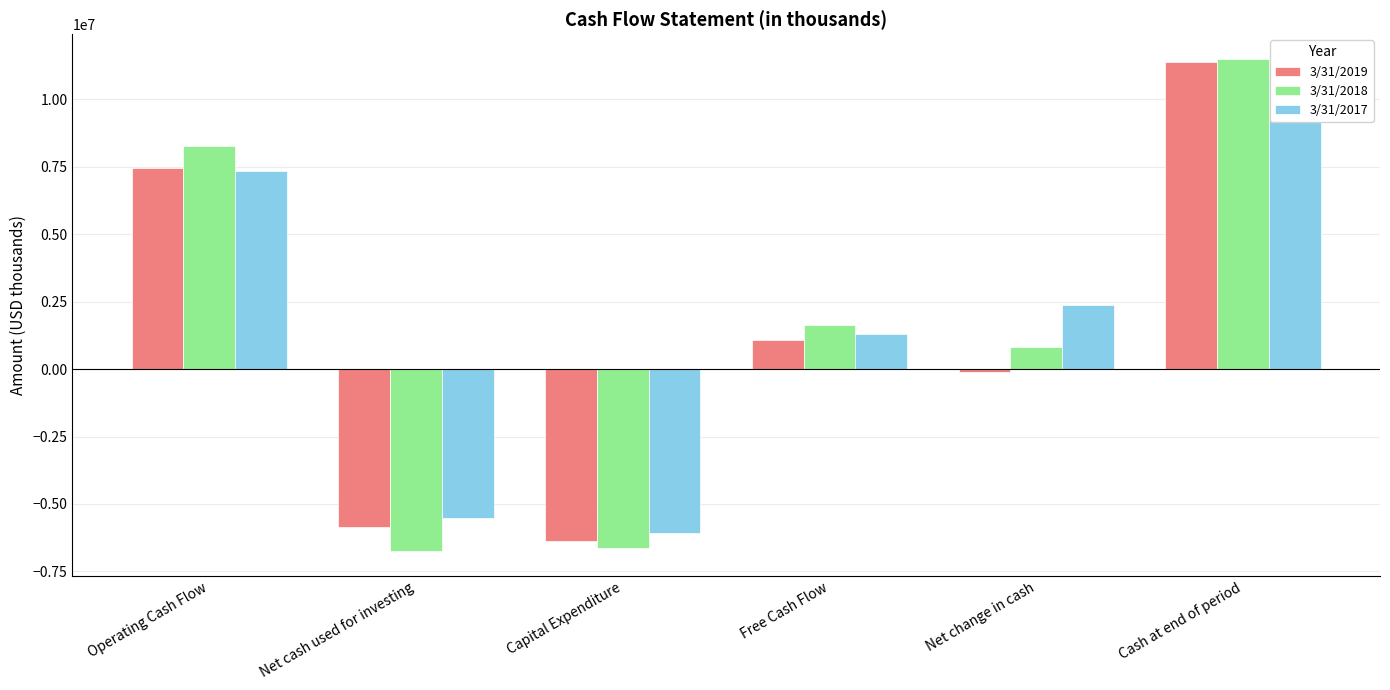

What are all the series names shown in the legend?

3/31/2019, 3/31/2018, 3/31/2017